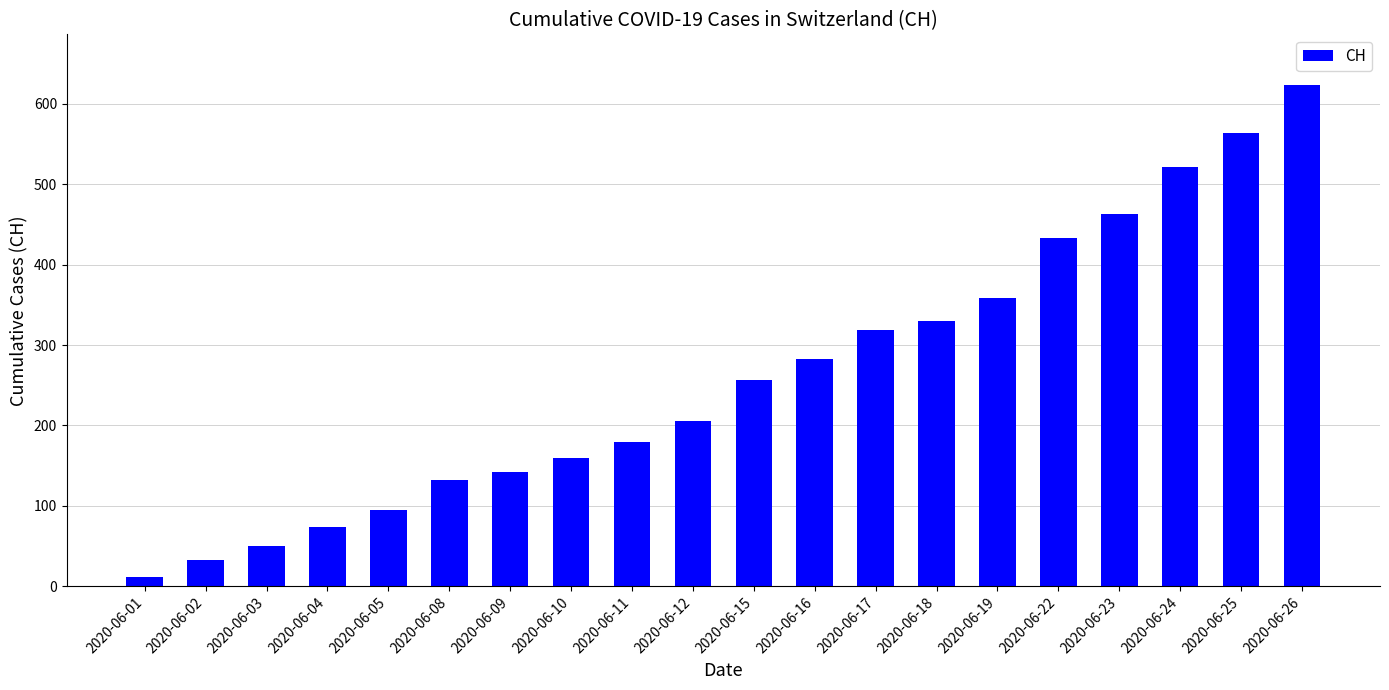

What is the difference between the values at 2020-06-11 and 2020-06-05?

85